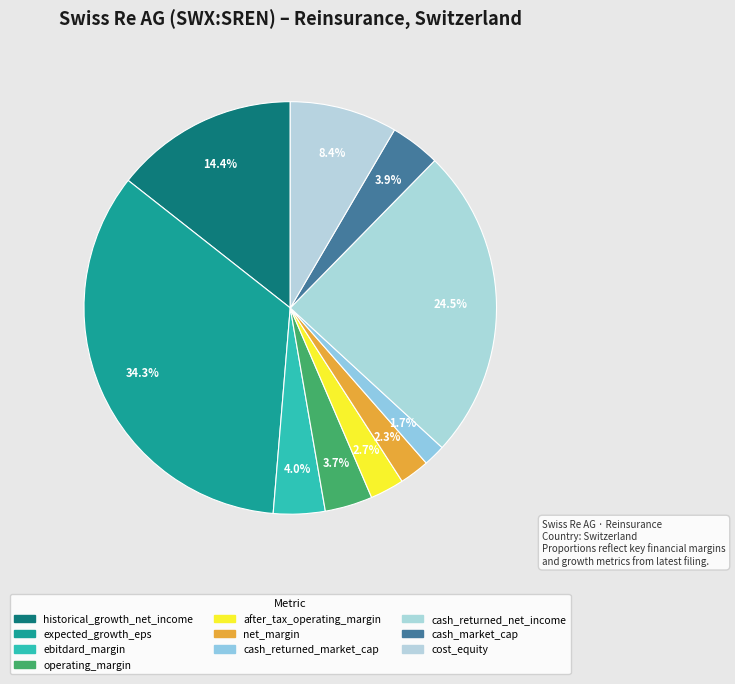

Count the number of slices in the pie.

10